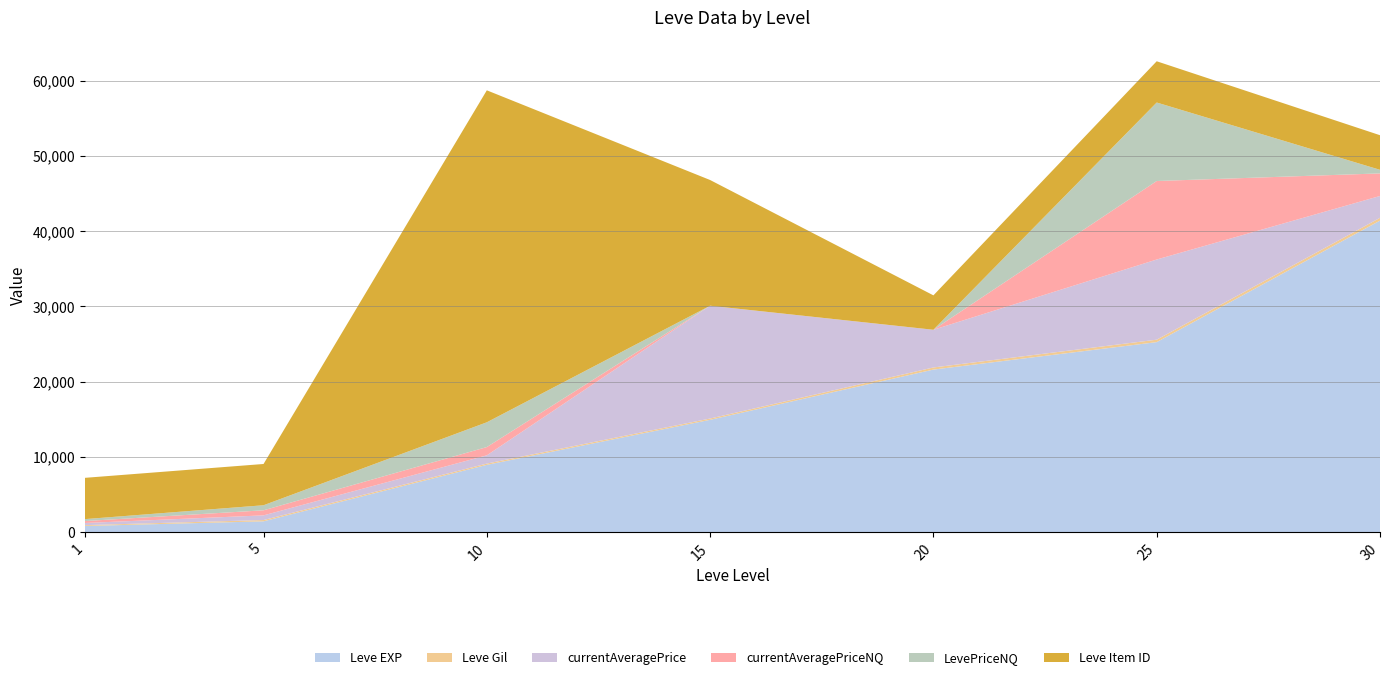

Reading left to right, list all the values displayed in this chart.

Leve EXP: 1=800.0	5=1420.0	10=8930.0	15=14920.0	20=21600.0	25=25250.0	30=41410.0
Leve Gil: 1=113.0	5=169.0	10=169.0	15=172.0	20=281.0	25=326.0	30=372.0
currentAveragePrice: 1=285.2	5=624.5	10=1098.6	15=15000.0	20=5015.0	25=10662.4	30=2906.2
currentAveragePriceNQ: 1=258.4	5=672.8	10=1098.6	15=0.0	20=0.0	25=10439.7	30=3000.0
LevePriceNQ: 1=258.4	5=672.8	10=3295.7	15=0.0	20=0.0	25=10439.7	30=479.5
Leve Item ID: 1=5489.0	5=5487.0	10=44146.0	15=16718.0	20=4575.0	25=5484.0	30=4599.0